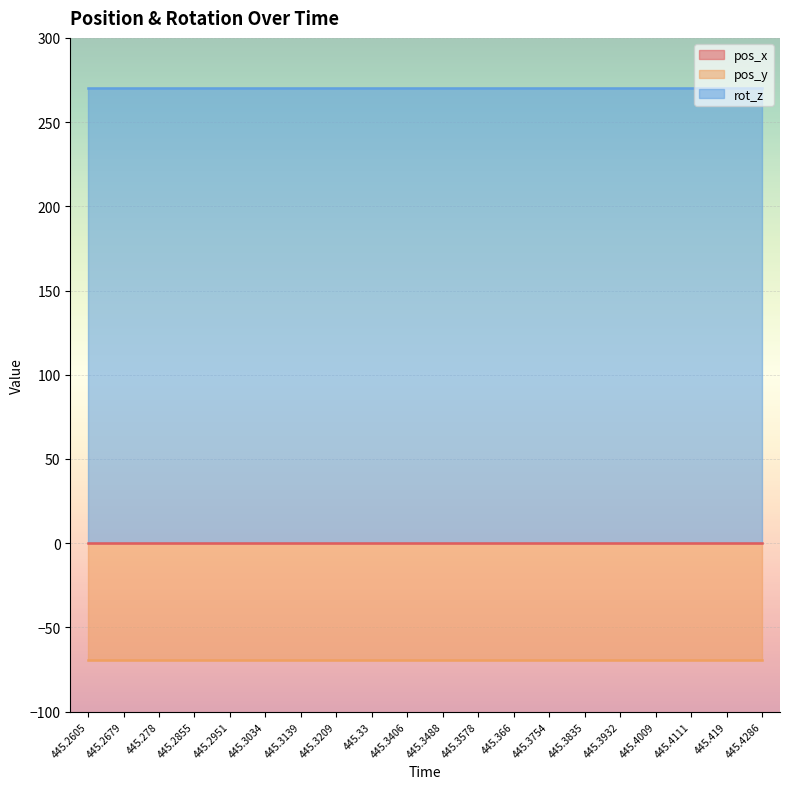

Is it true that rot_z equals 158.9 at 445.4111?

False